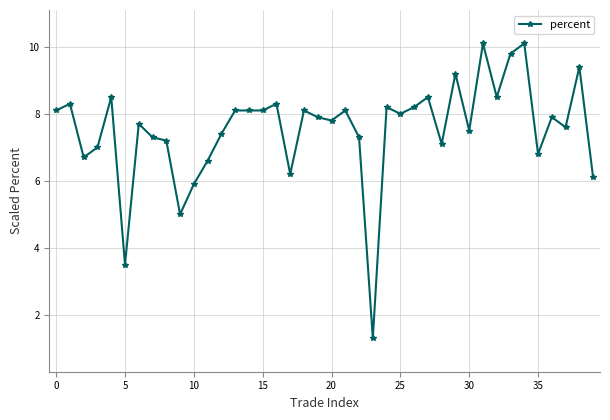

How many lines are shown in the chart?

1